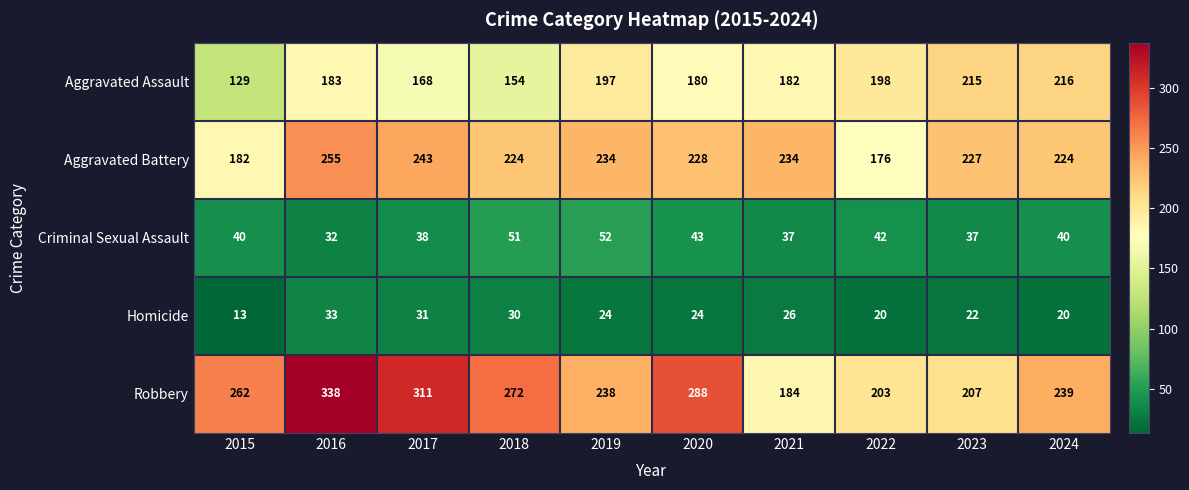

What is the approximate value of Aggravated Battery at 2015?

182